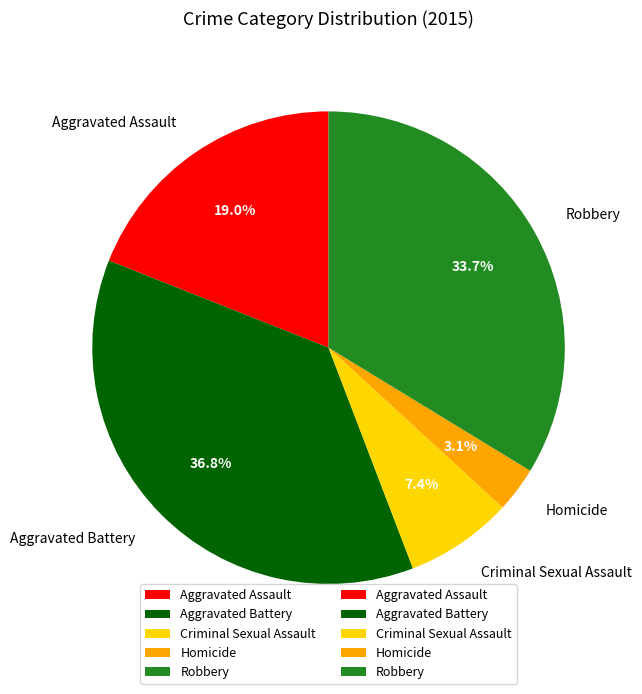

What is the ratio of the value at Aggravated Battery to the value at Aggravated Assault?

1.9